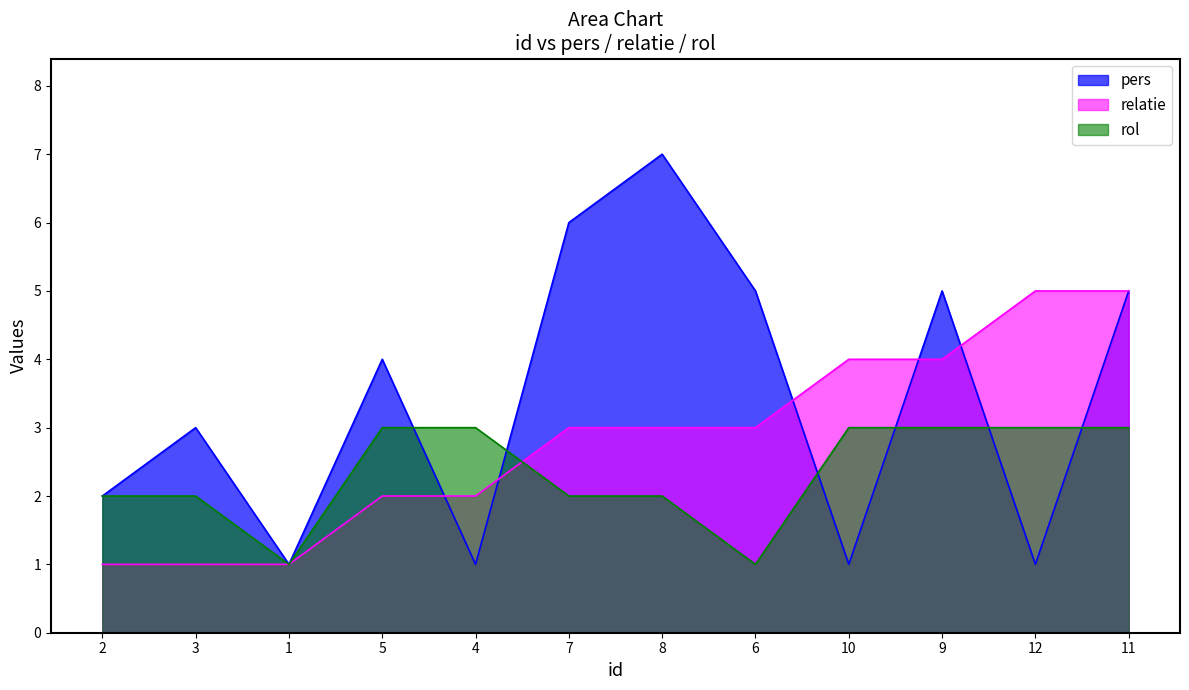

The relatie series shows 0 at 1. True or false?

False